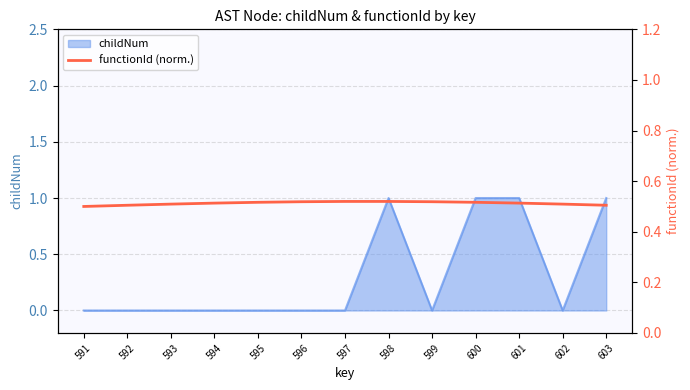

Is it true that childNum equals 1 at 603?

True